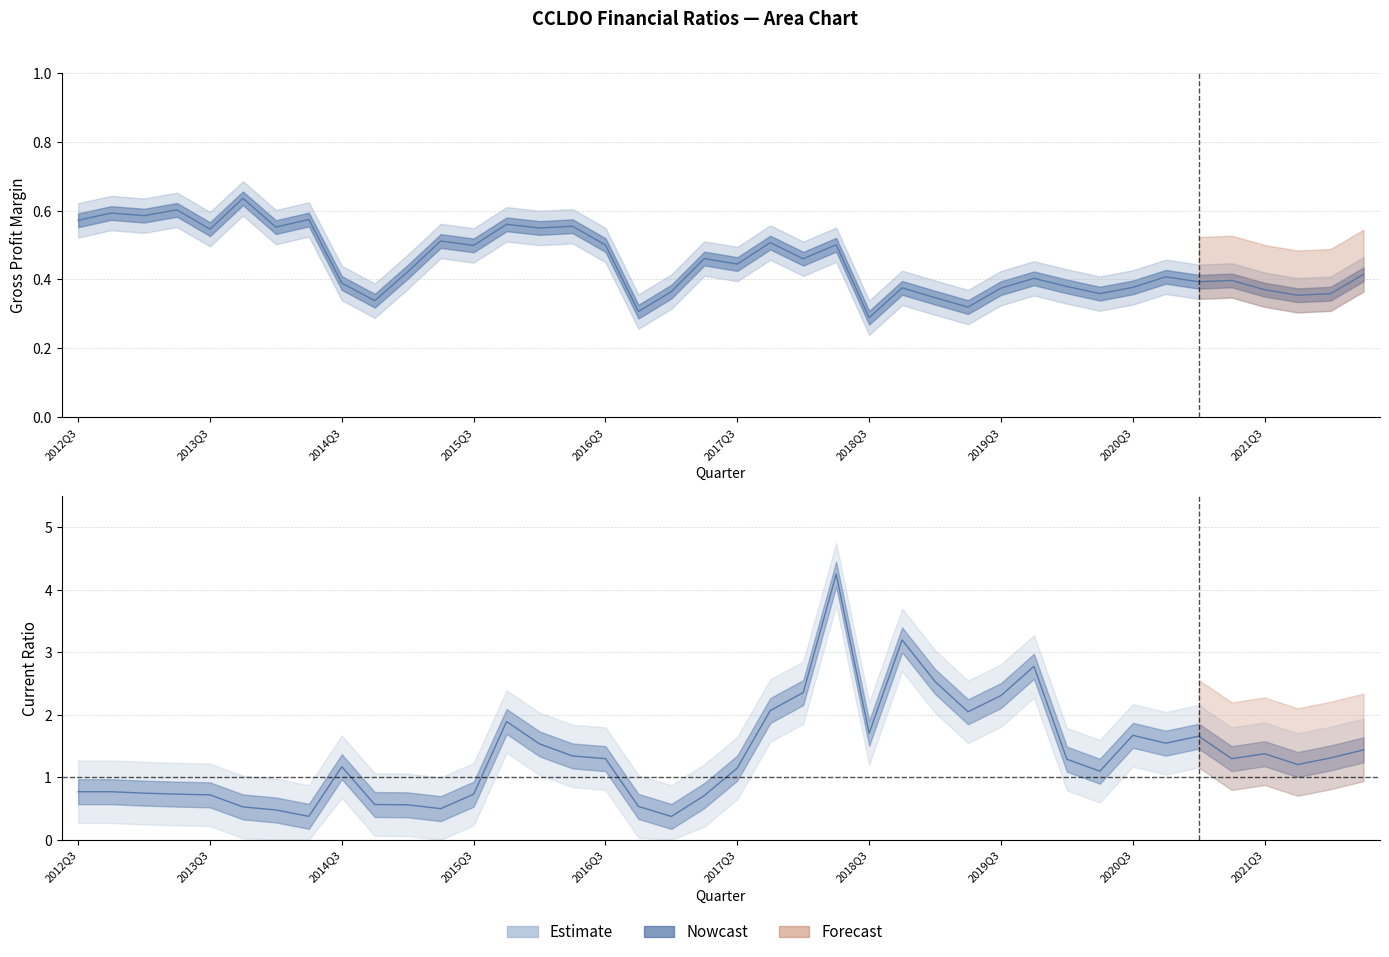

Reading left to right, what are all the values shown in this chart?

grossProfitMargin: 0.6	0.6	0.6	0.6	0.5	0.6	0.6	0.6	0.4	0.3	0.4	0.5	0.5	0.6	0.5	0.6	0.5	0.3	0.4	0.5	0.4	0.5	0.5	0.5	0.3	0.4	0.3	0.3	0.4	0.4	0.4	0.4	0.4	0.4	0.4	0.4	0.4	0.4	0.4	0.4
CurrentRatio: 0.8	0.8	0.7	0.7	0.7	0.5	0.5	0.4	1.2	0.6	0.6	0.5	0.7	1.9	1.5	1.3	1.3	0.5	0.4	0.7	1.1	2.1	2.4	4.2	1.7	3.2	2.5	2.0	2.3	2.8	1.3	1.1	1.7	1.5	1.7	1.3	1.4	1.2	1.3	1.4